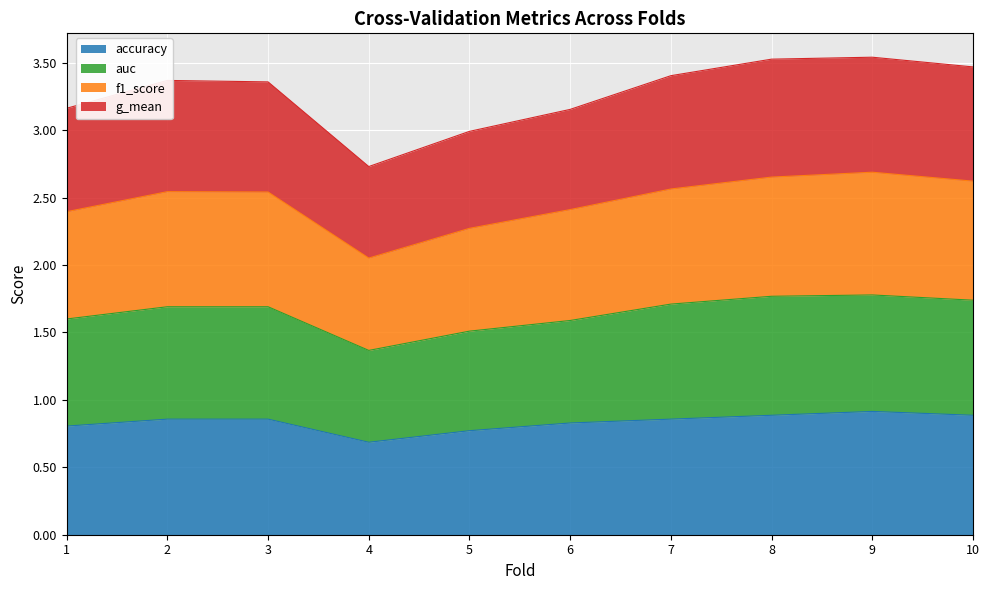

What is the difference between the accuracy values at 1 and 10?

0.1